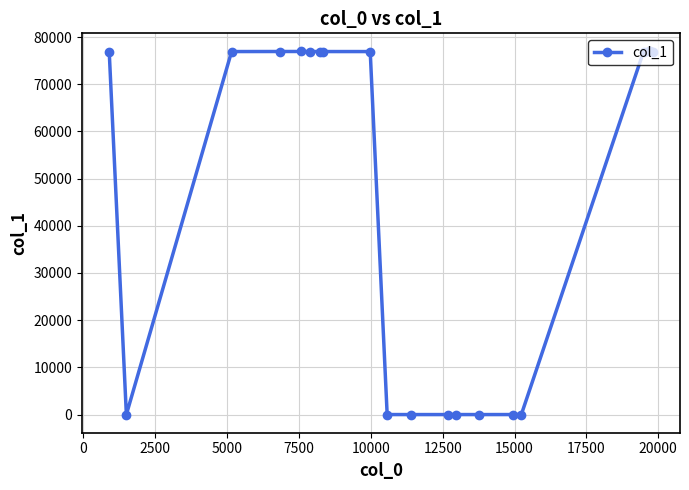

What is the maximum value shown in the chart?

76933